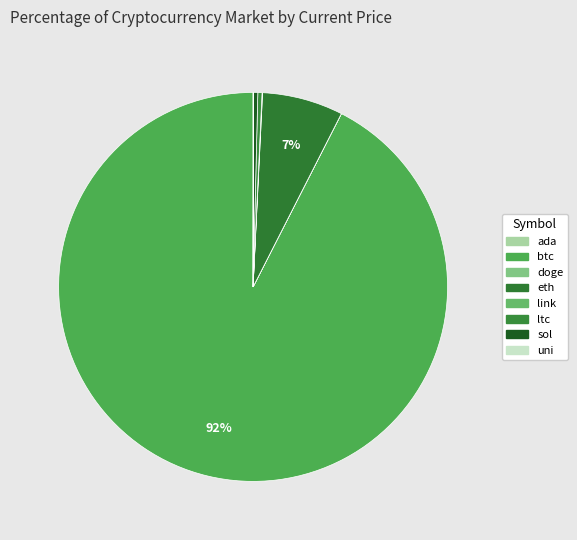

The doge slice represents 1% of the pie. True or false?

False